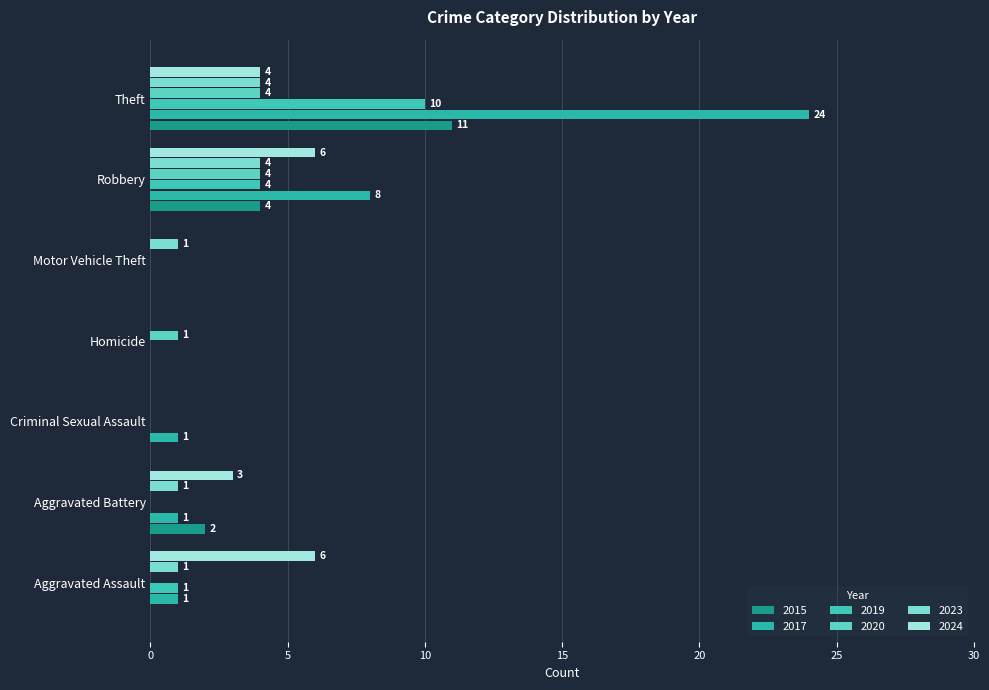

What is the maximum value for 2017?

24